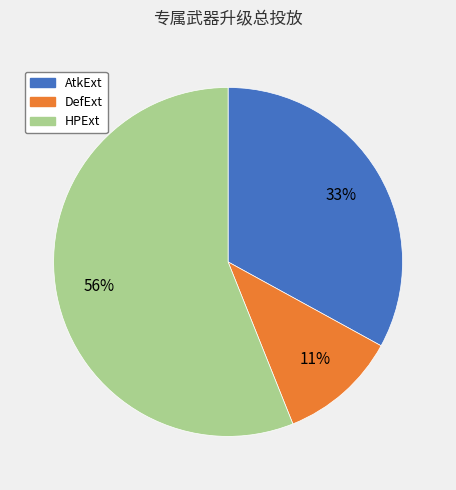

What percentage is the AtkExt slice, to the nearest percent?

33%